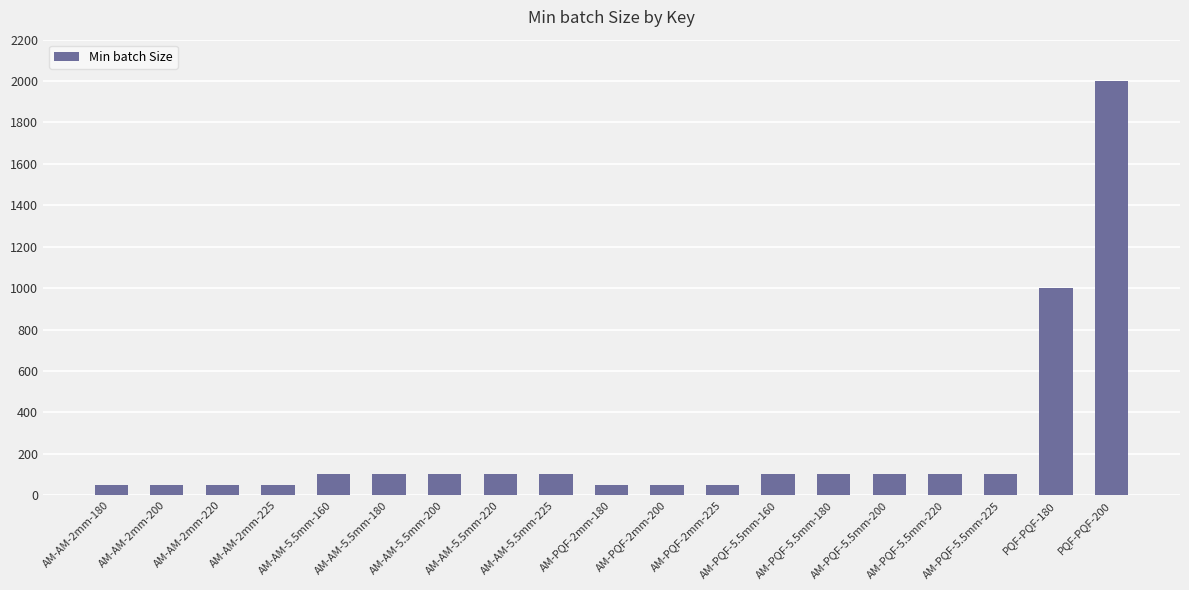

What is the value of the 8th bar from the left?

100